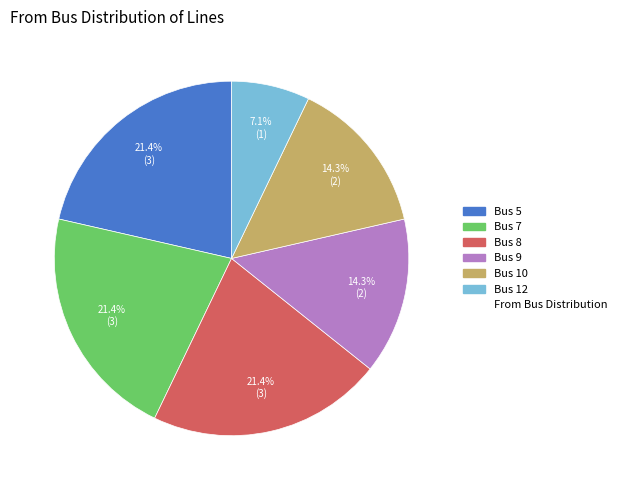

How many slices are in this pie chart?

6